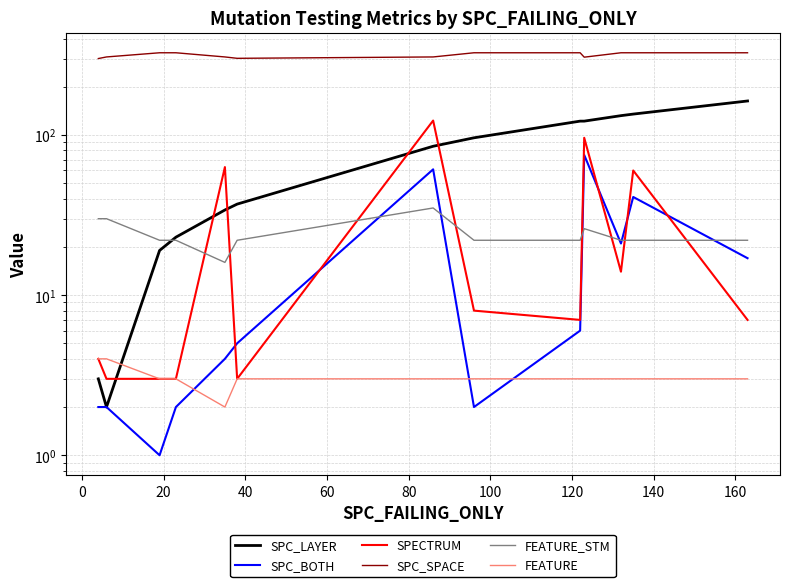

What is the average value of the SPECTRUM series?

30